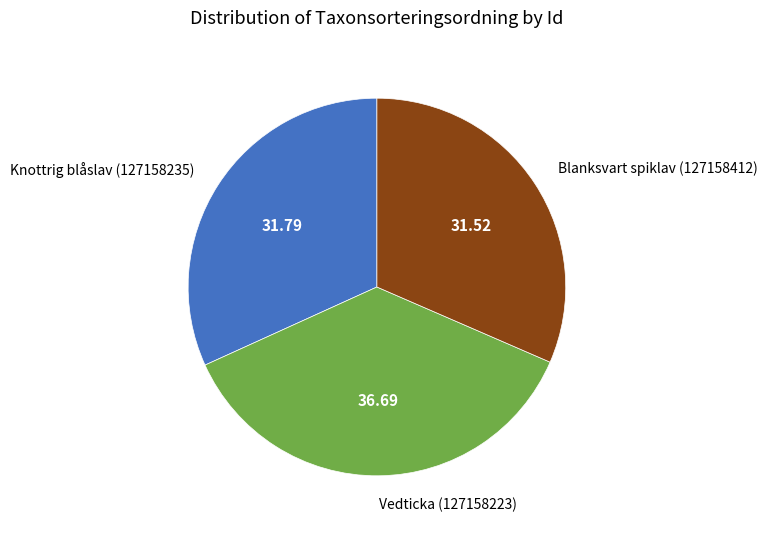

Between Blanksvart spiklav (127158412) and Vedticka (127158223), which is larger?

Vedticka (127158223)